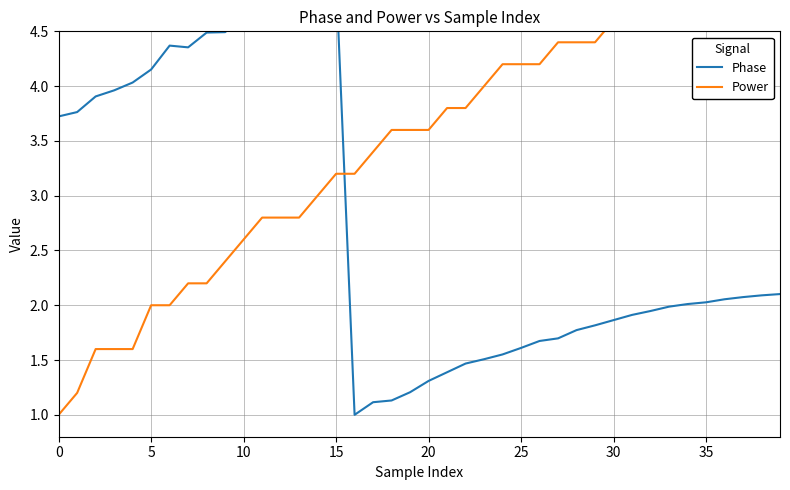

How many lines are shown in the chart?

2